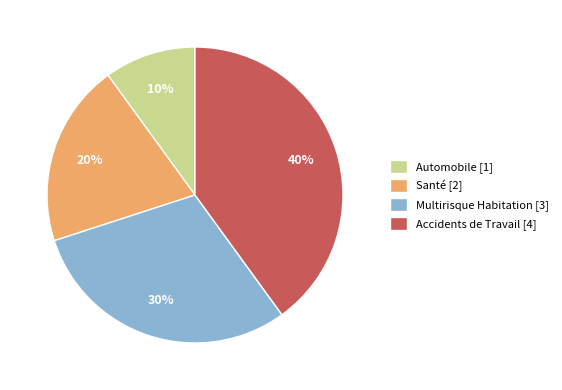

Is it true that Santé [2] is 35% of the pie?

False